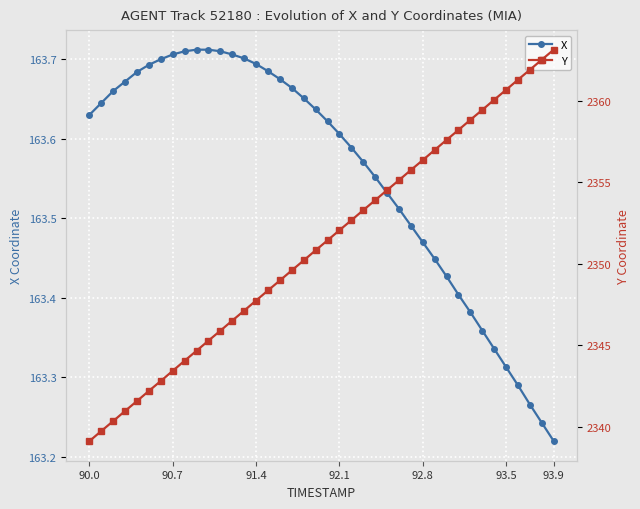

How many values in the Y series exceed 2351?

20